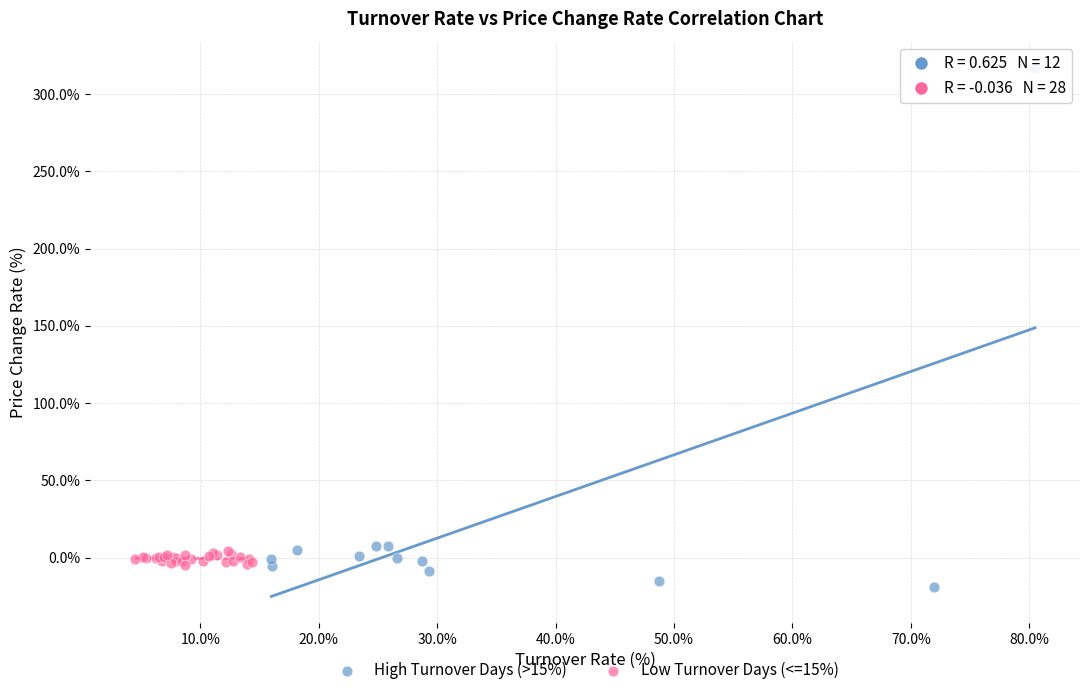

Which series reaches the minimum Y coordinate?

High Turnover Days (>15%)